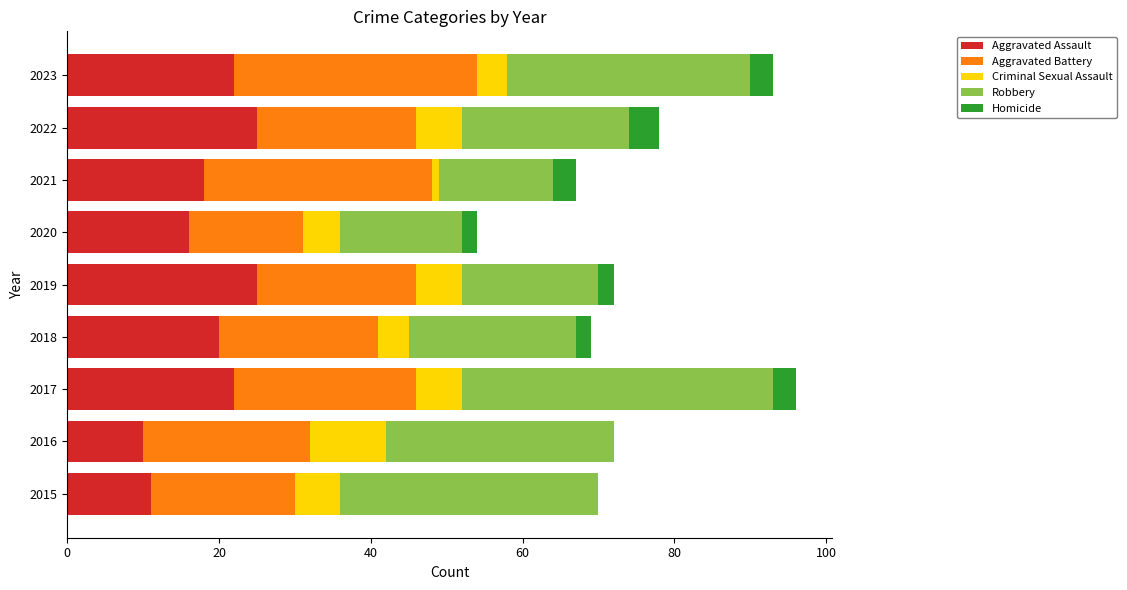

What is the sum of all Aggravated Assault values?

169